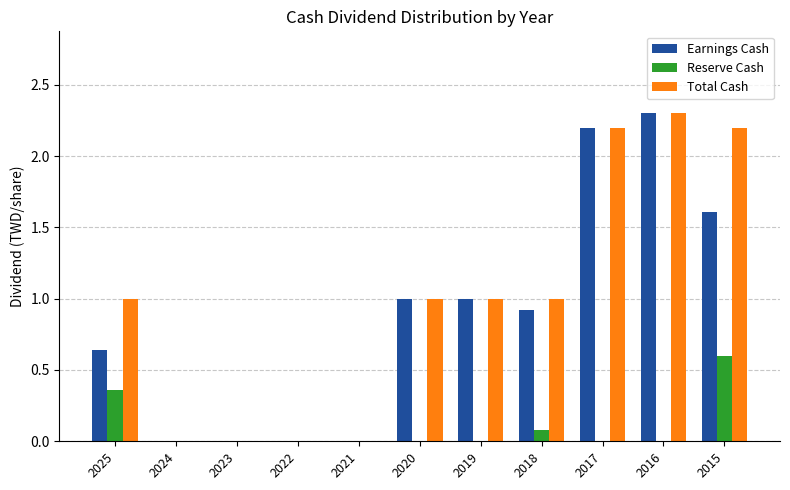

What is the spread (max minus min) of values at 2018?

0.9